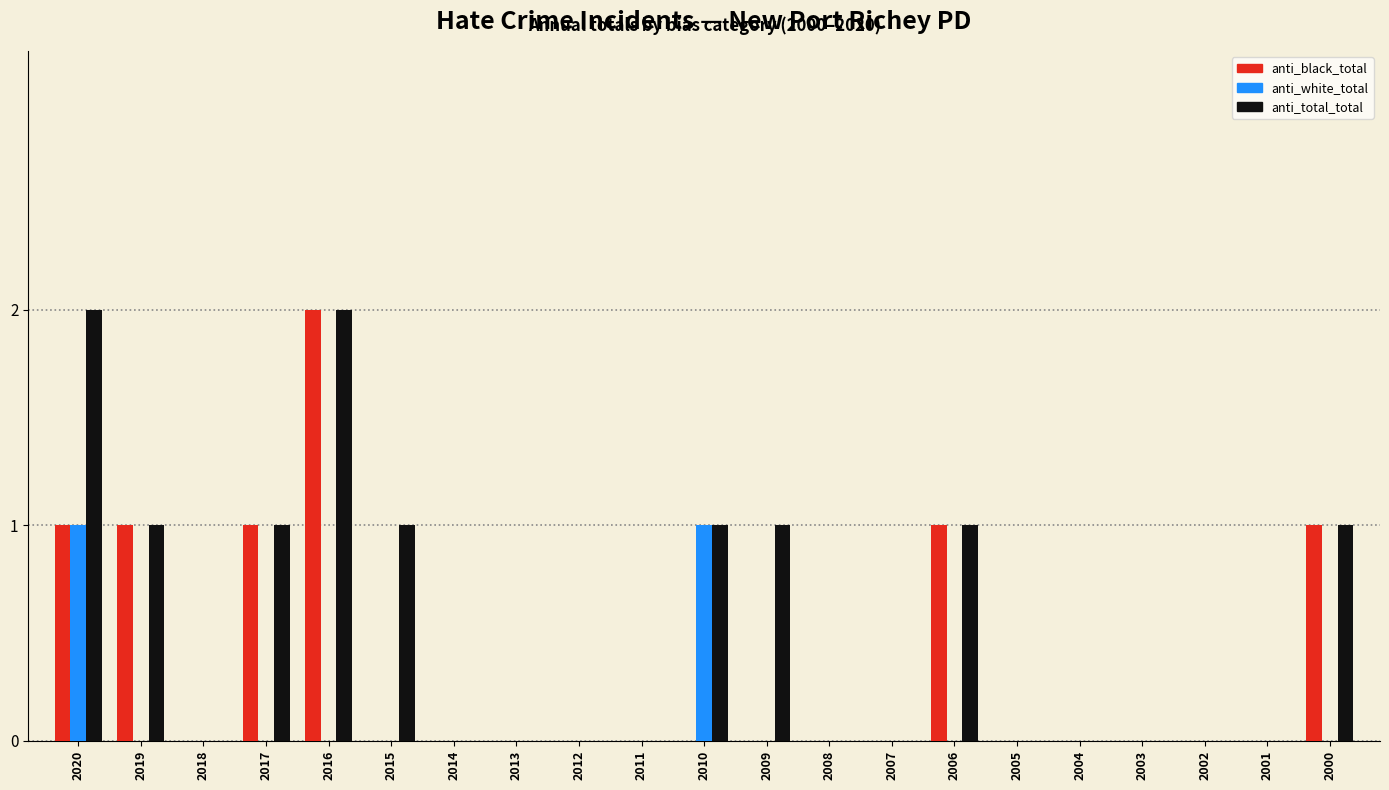

The anti_black_total series shows -1 at 2011. True or false?

False